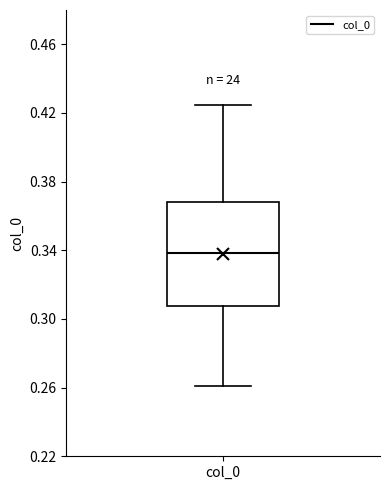

Where is the lower edge of the box for col_0 on the y-axis? The values are not printed on the chart, so give them approximately, as read against the axis.

0.305